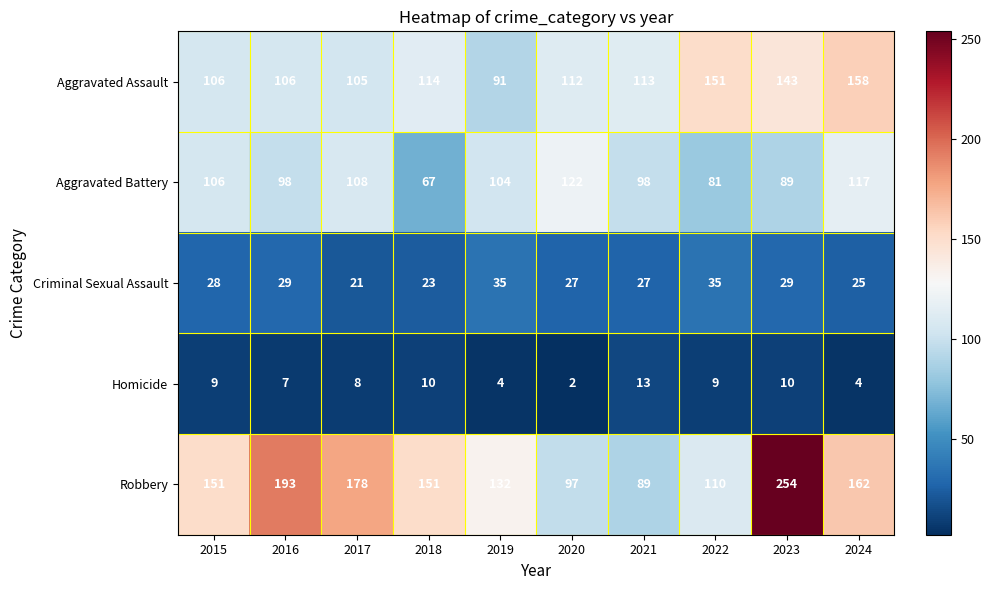

Where is Aggravated Assault nearest to the value 124?

2018